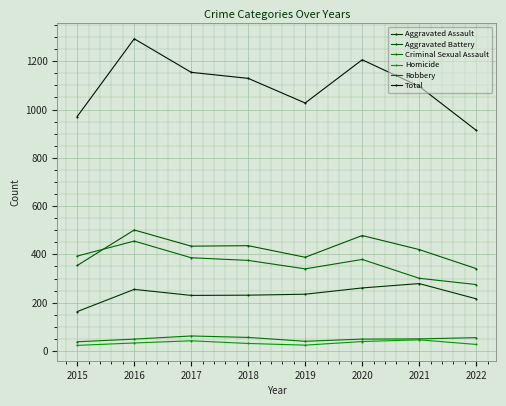

What is the difference between the Aggravated Assault values at 2015 and 2017?

67